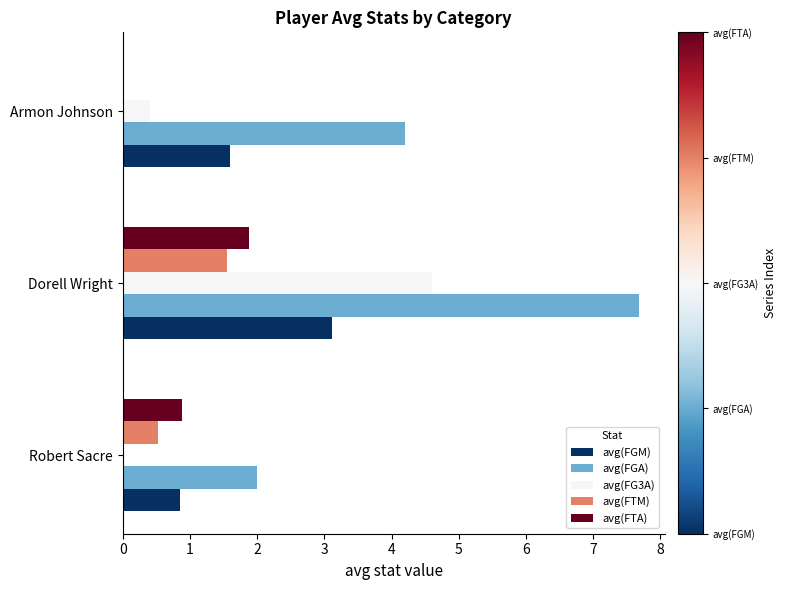

What is the sum of all avg(FGA) values?

13.9